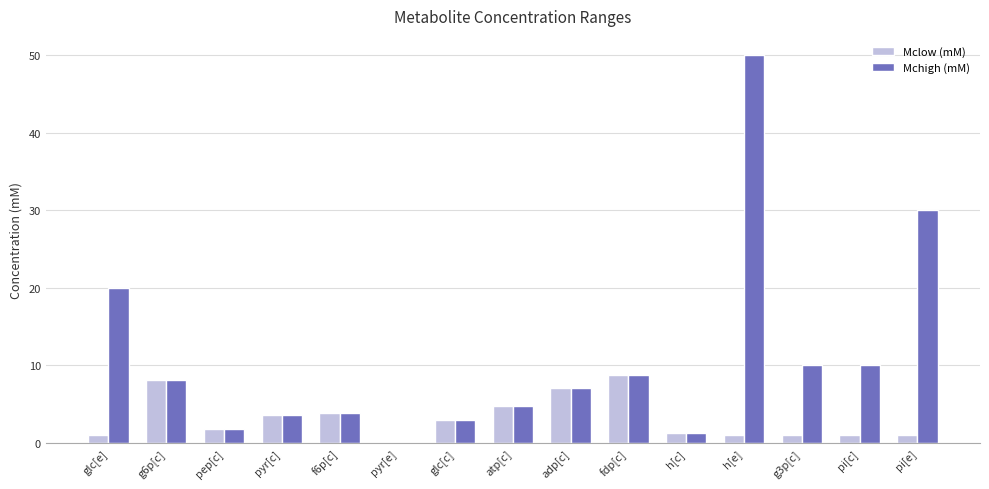

Between g3p[c] and pi[e], which series saw the biggest shift?

Mchigh (mM)